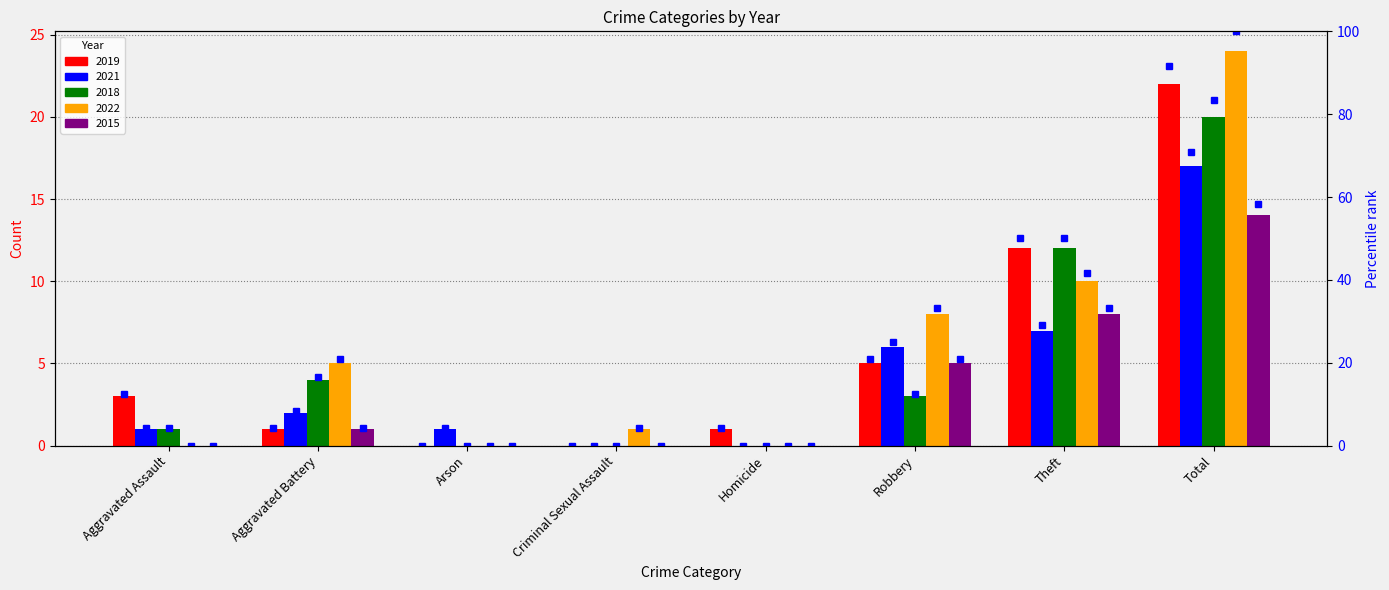

How many positive values does the 2015 pct series have?

4